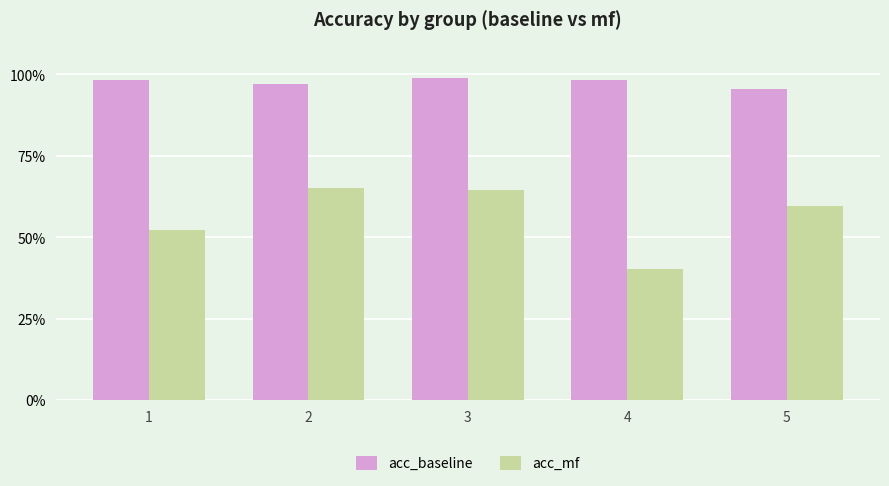

Does the chart contain any negative values?

No